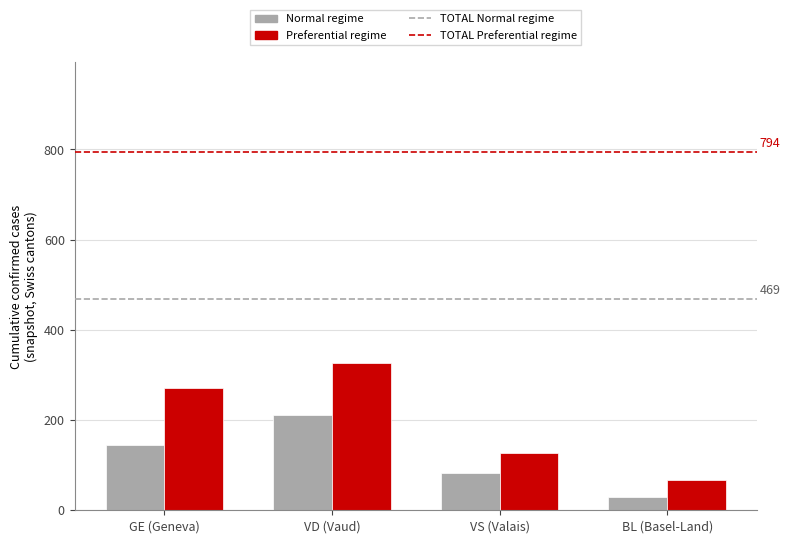

Rank the categories by Normal regime value from lowest to highest.

BL (Basel-Land), VS (Valais), GE (Geneva), VD (Vaud)